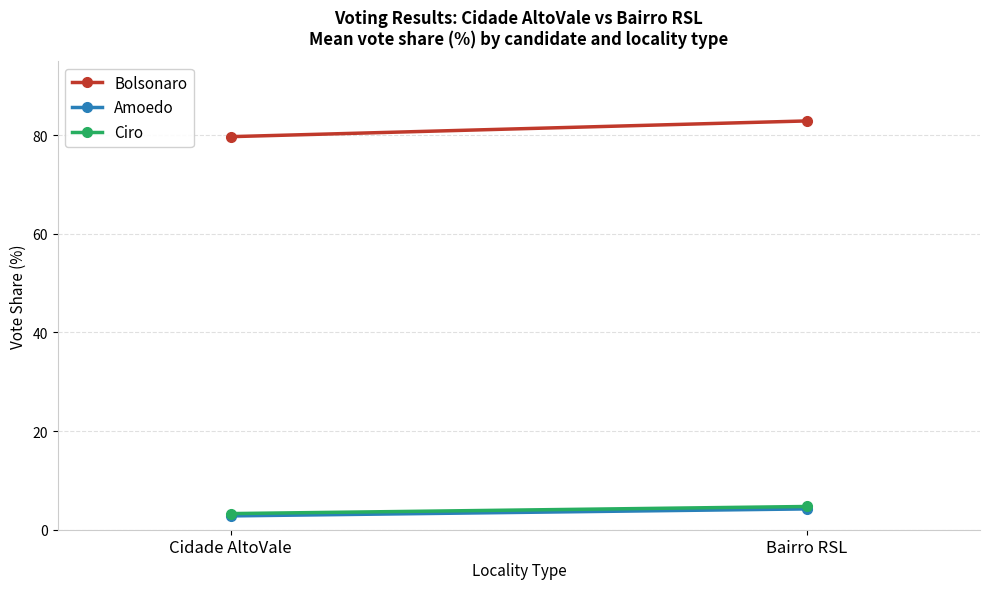

Reading left to right, what are all the values shown in this chart?

Bolsonaro: Cidade AltoVale=79.7	Bairro RSL=82.9
Amoedo: Cidade AltoVale=2.8	Bairro RSL=4.2
Ciro: Cidade AltoVale=3.3	Bairro RSL=4.7